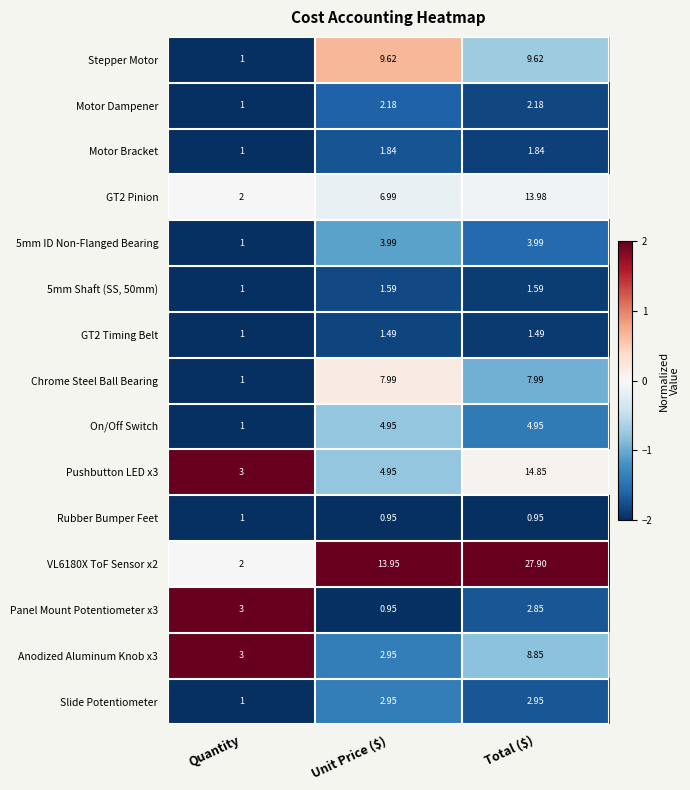

Where is Motor Bracket nearest to the value 1?

Quantity